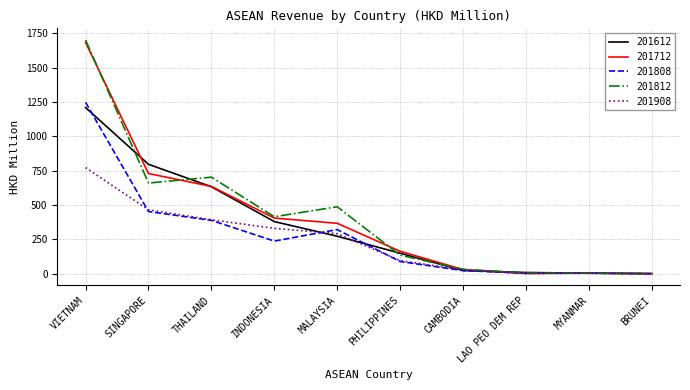

In 201712, how many points are higher than both neighbors (excluding endpoints)?

1